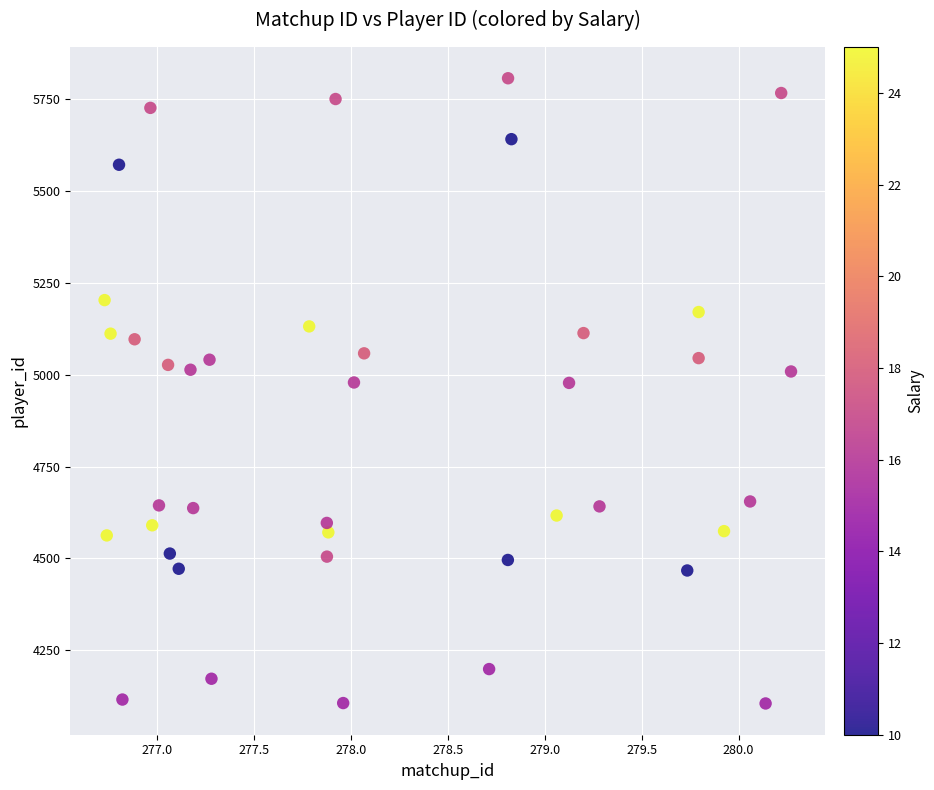

What is the range of X values (max minus min)?

3.5